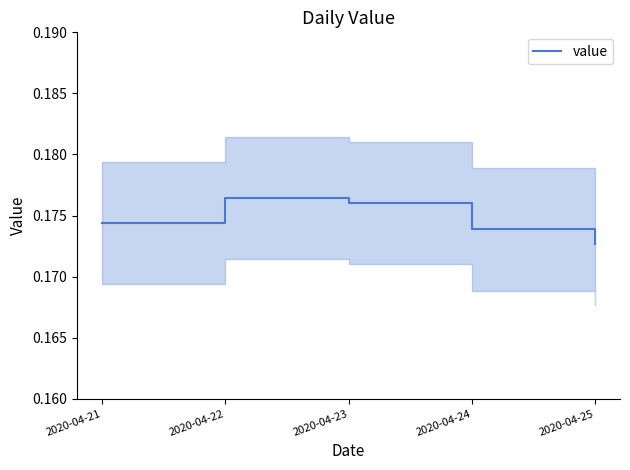

What is the sum of all values?

0.9